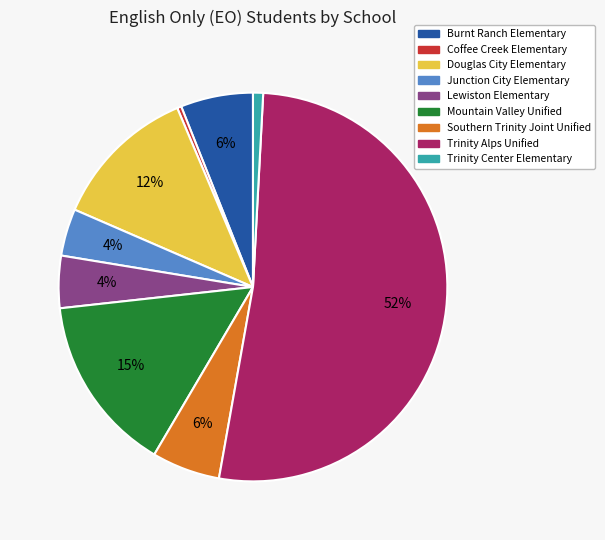

Which category has the biggest portion of the pie?

Trinity Alps Unified